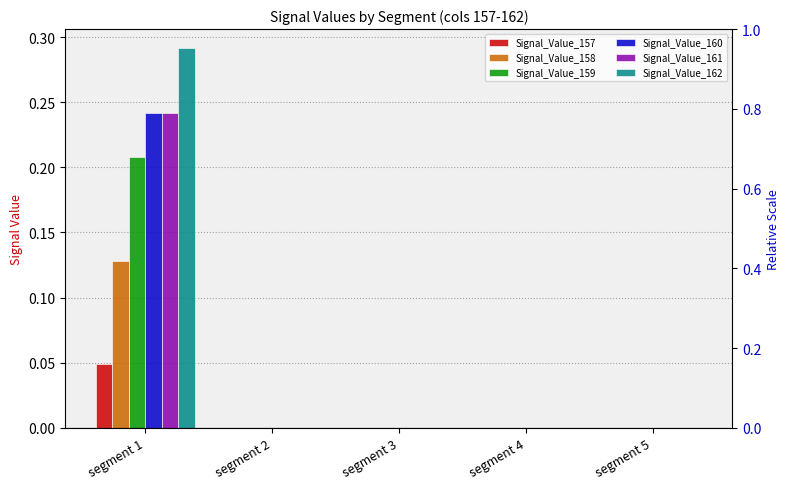

Where is Signal_Value_157 nearest to the value 0?

segment 2